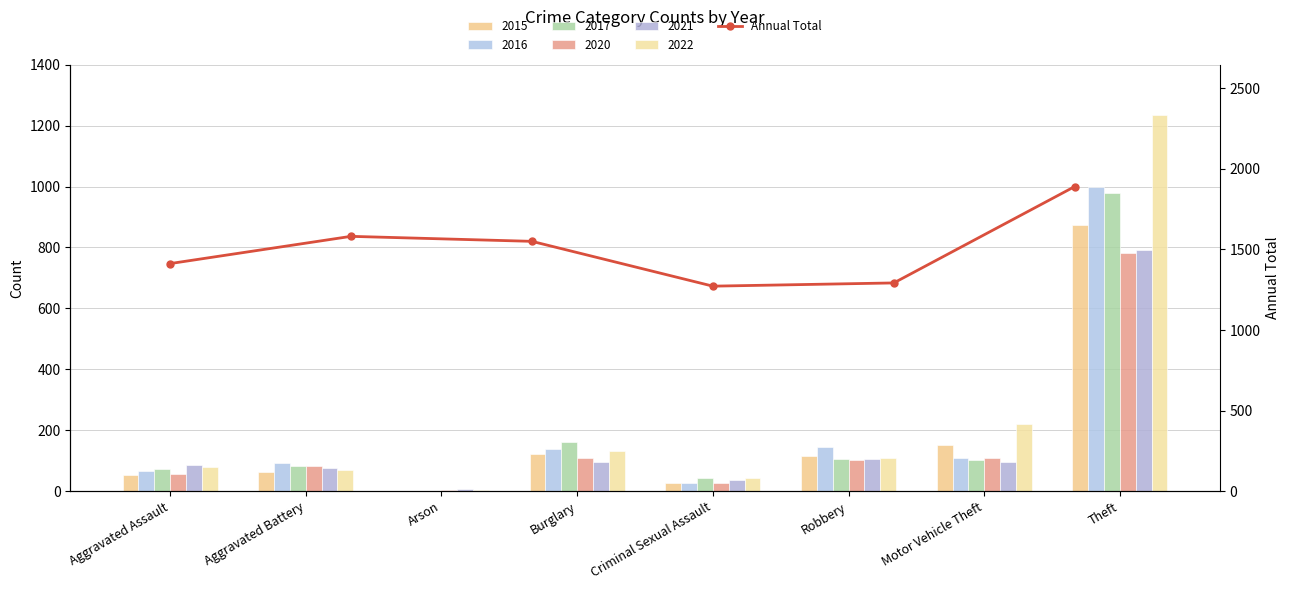

The value at Aggravated Battery is 794. True or false?

False